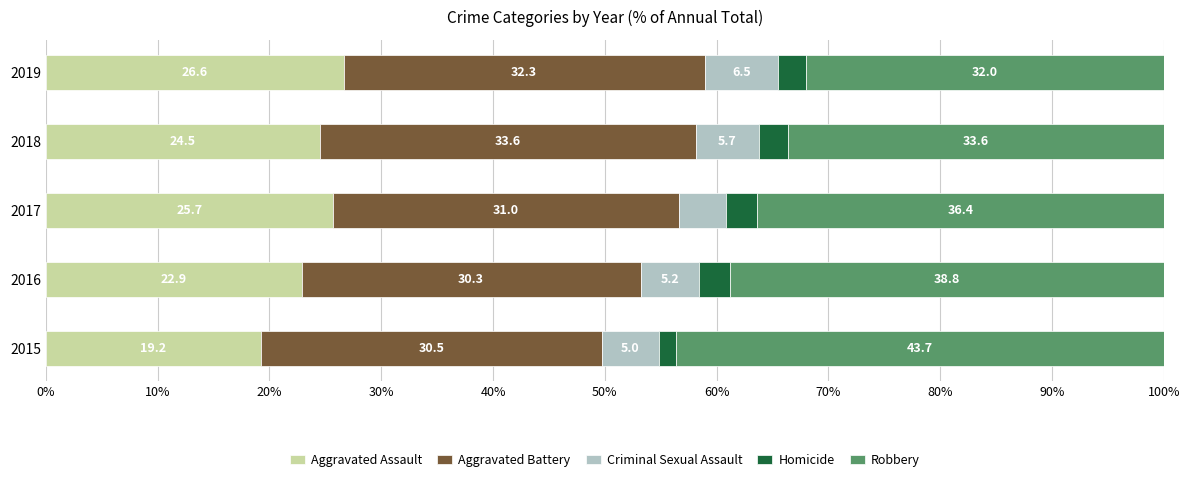

At which label does Aggravated Assault reach its minimum?

2015